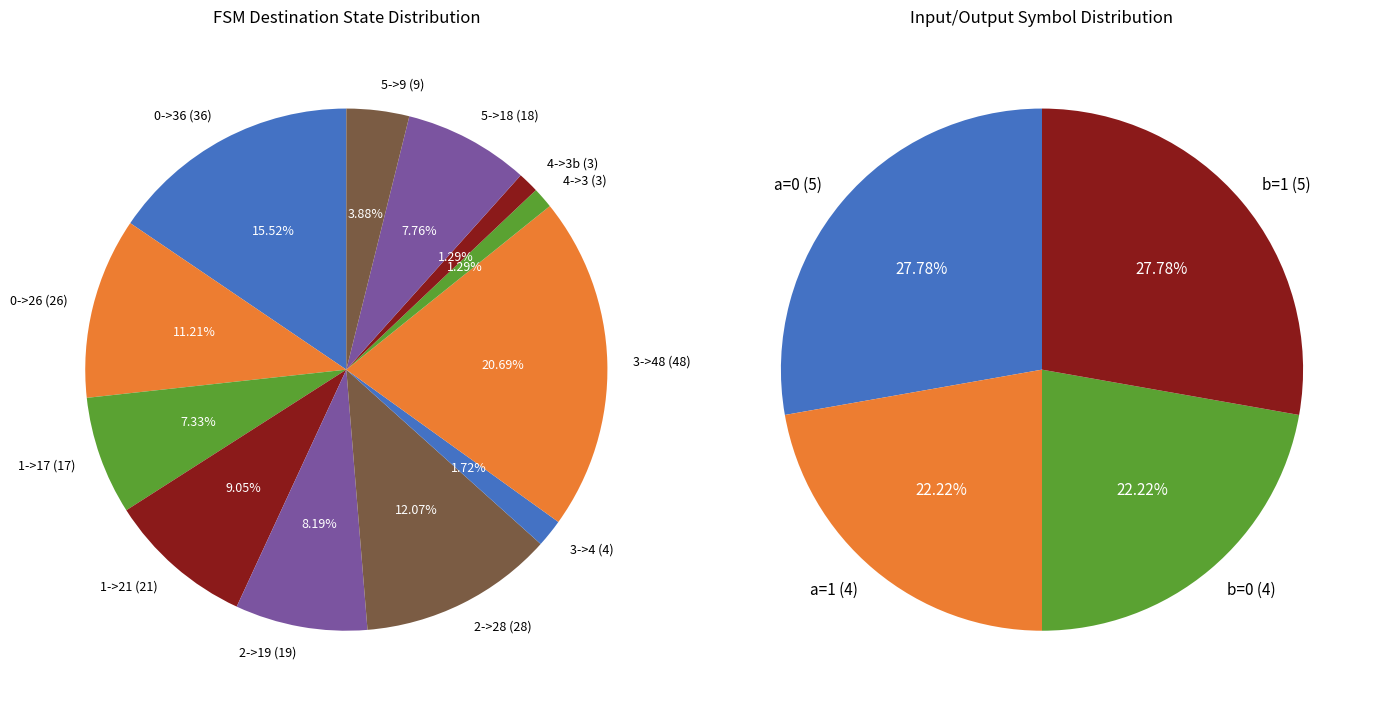

How much of the chart is everything except 0->26 (b,0)?

88.8%